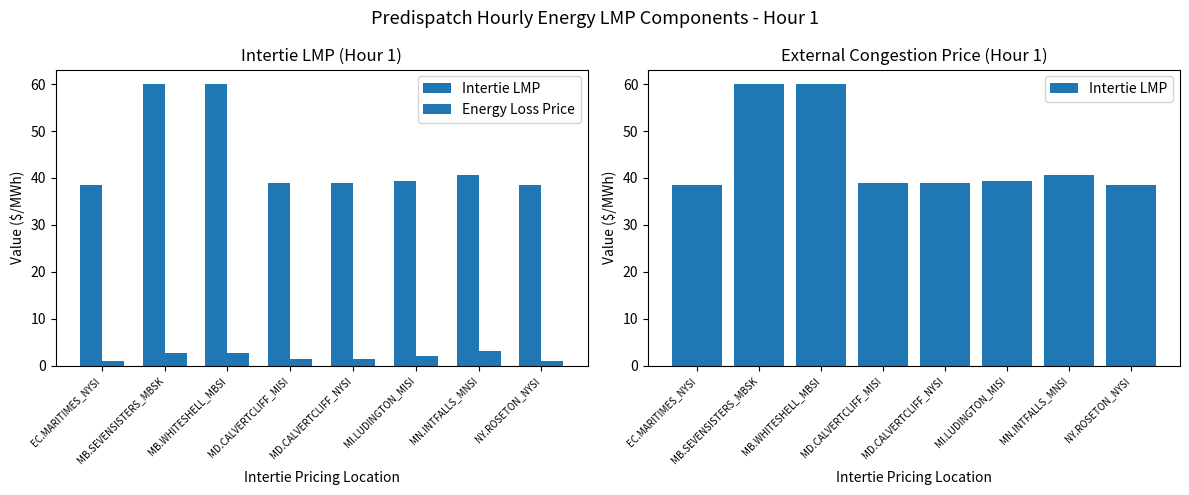

What is the label of the 7th bar from the right?

MB.SEVENSISTERS_MBSK